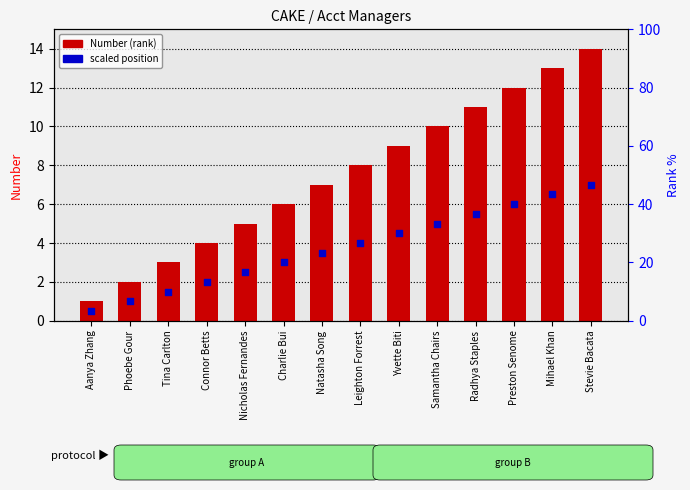

At which category is the sum across all series the highest?

Stevie Bacata